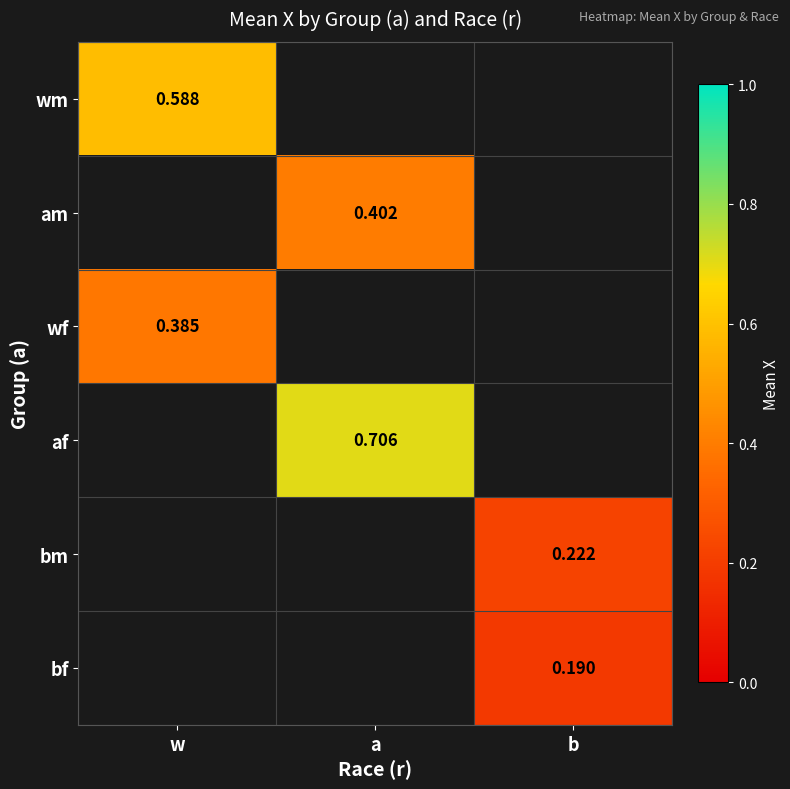

Is the value of wf at a greater than the value of am at a?

No